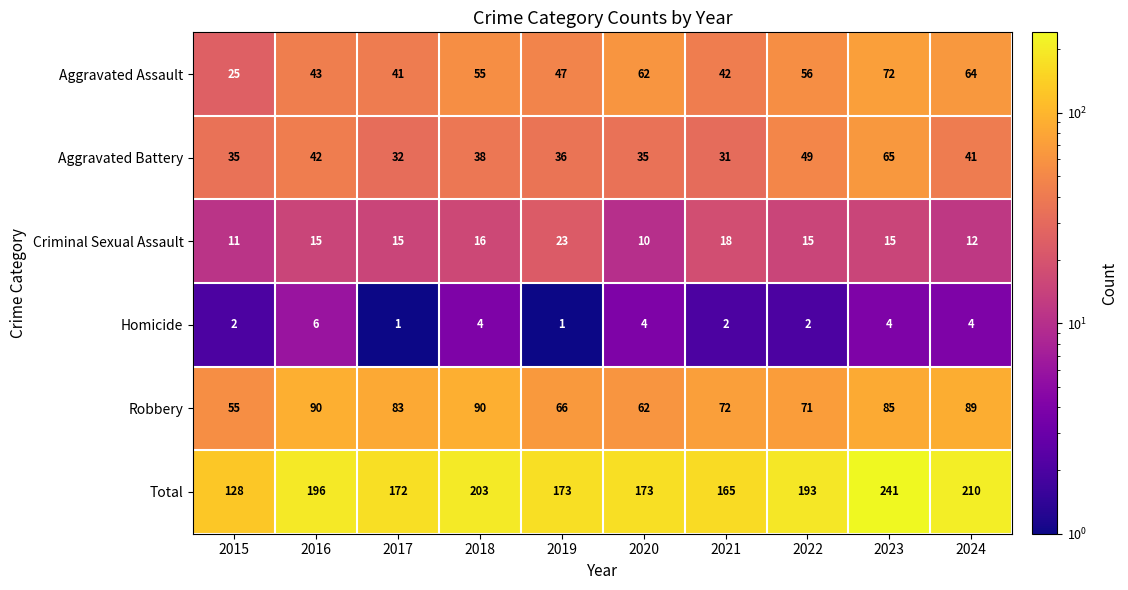

Which label corresponds to the largest value in the chart?

2023